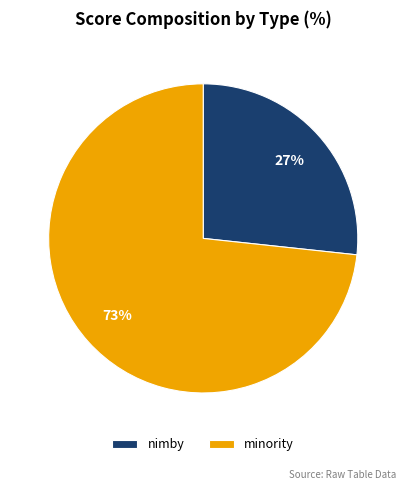

Which has a higher value, nimby or minority?

minority